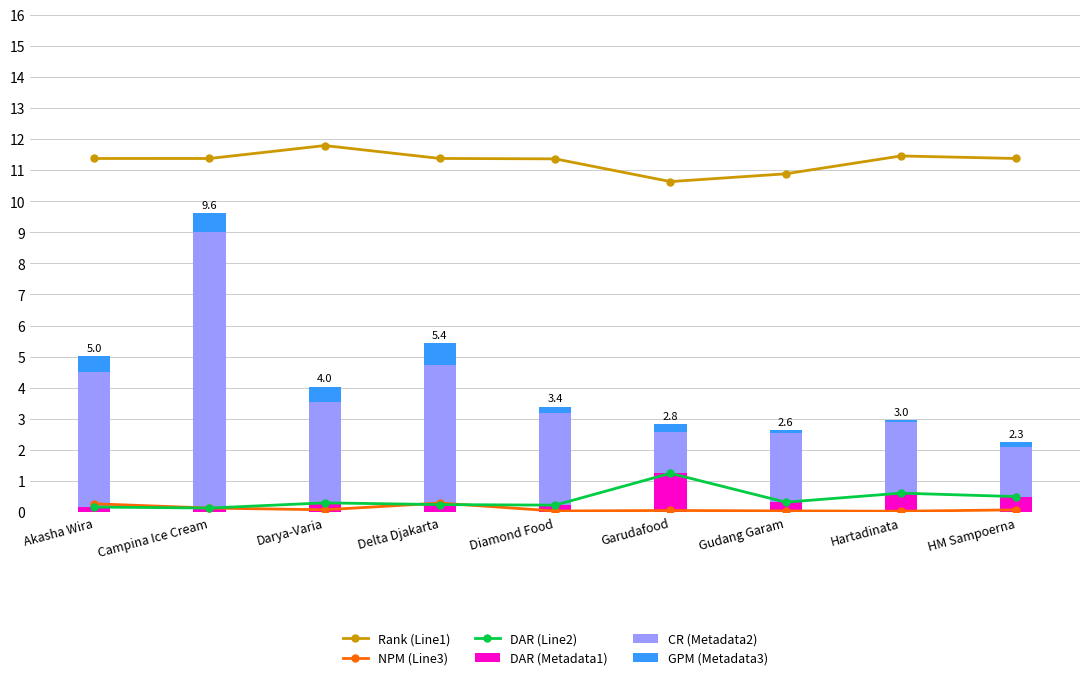

Rank the series at Akasha Wira from lowest to highest value.

DAR (Line2), DAR (Metadata1), NPM (Line3), GPM (Metadata3), CR (Metadata2), Rank (Line1)